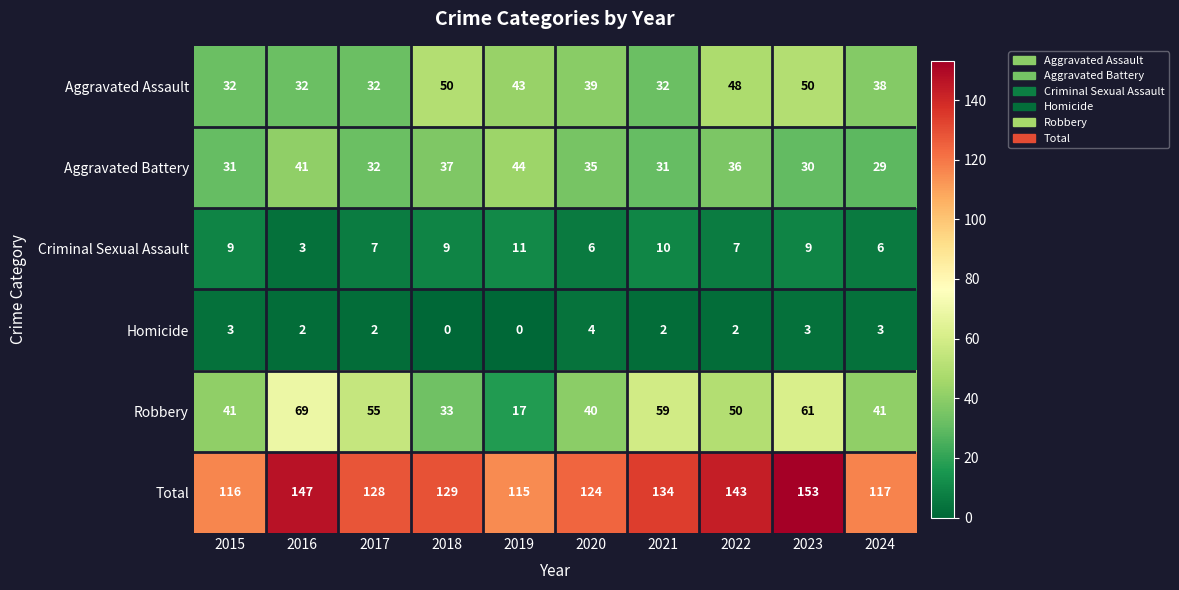

Which series has the widest spread of values?

Robbery